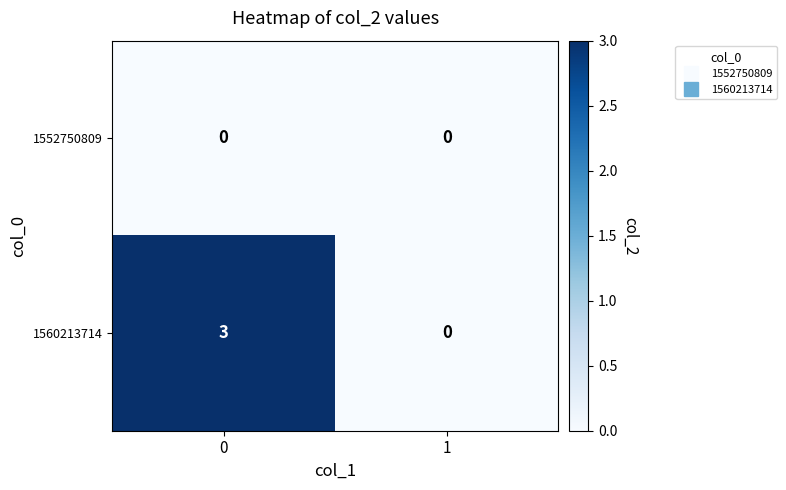

List the series in order of their overall mean, lowest first.

1552750809, 1560213714